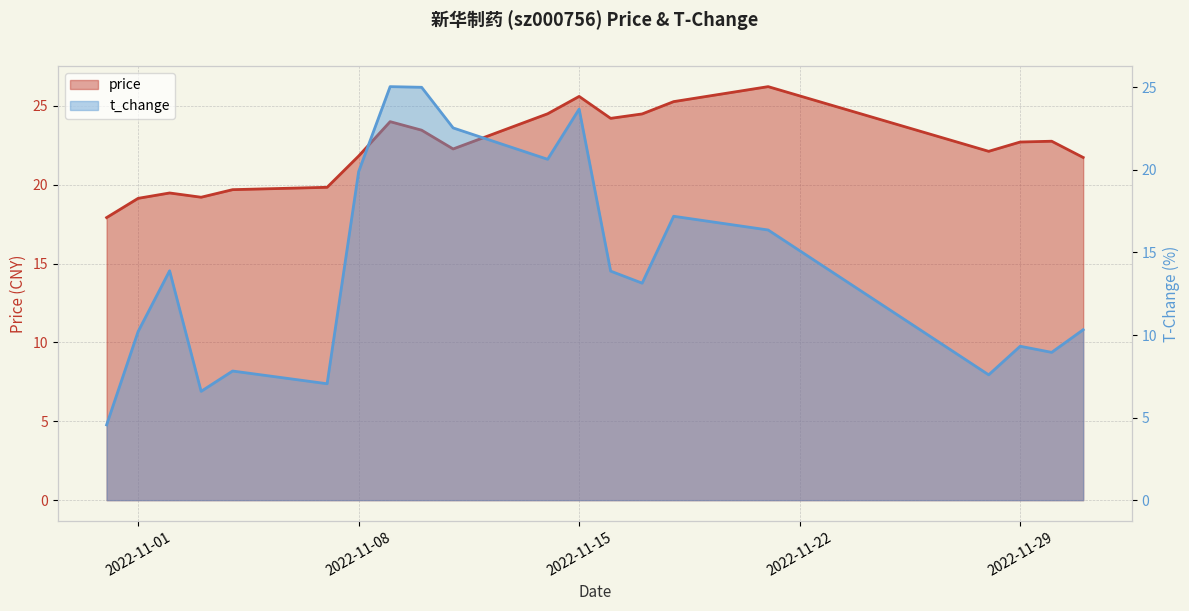

At 2022-11-04, list the series in order from largest to smallest.

price, t_change